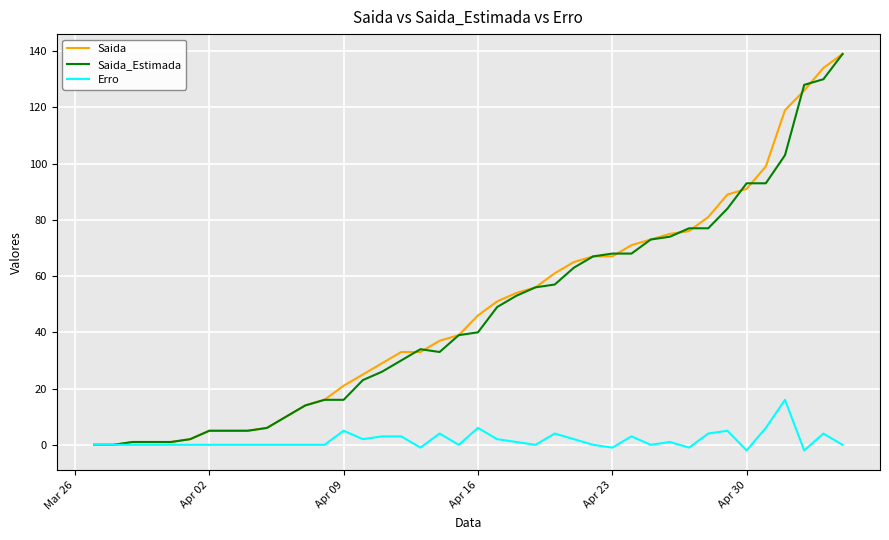

What is the highest value of the Saida_Estimada series?

139